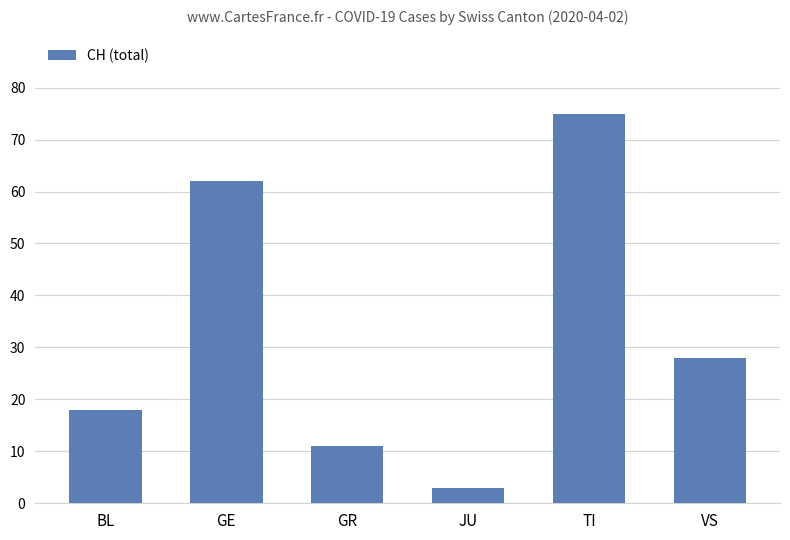

Between GR and VS, which is larger?

VS